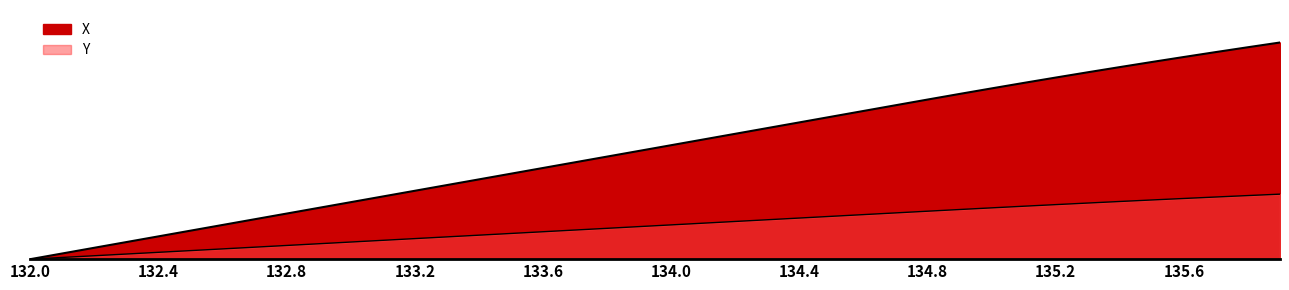

Is the value of X at 132.4 greater than the value of Y at 36?

No